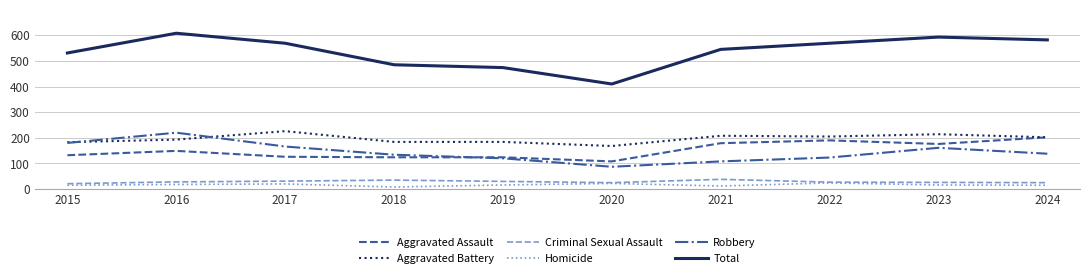

Count the number of categories in the chart.

10